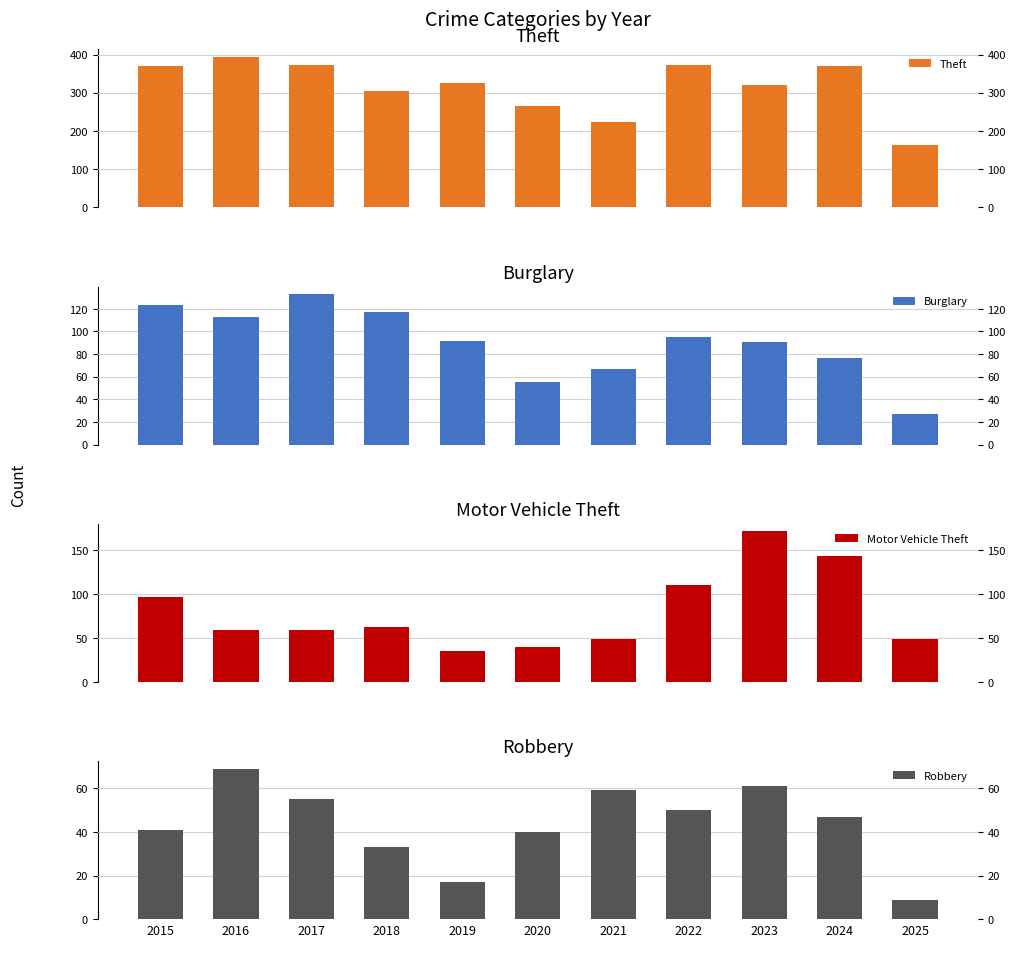

How many values in the Burglary series exceed 92?

5